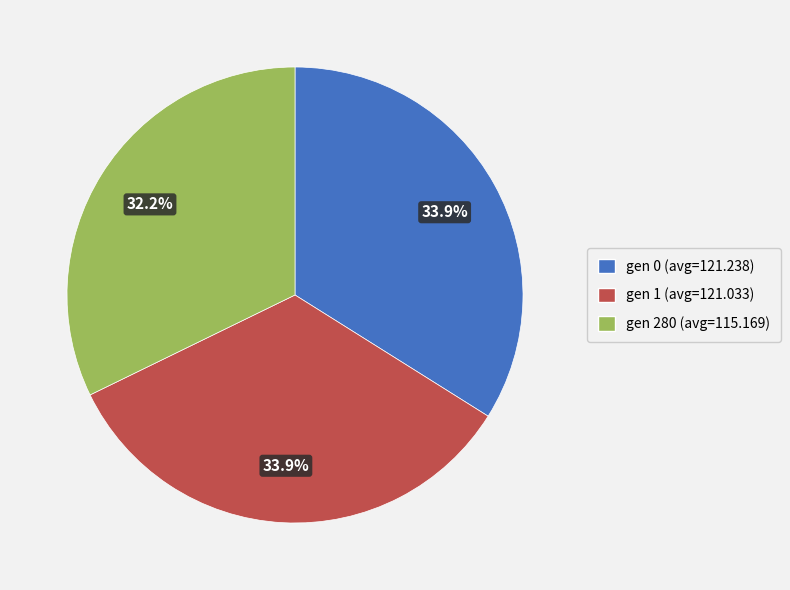

Which has a higher value, gen 280 or gen 0?

gen 0